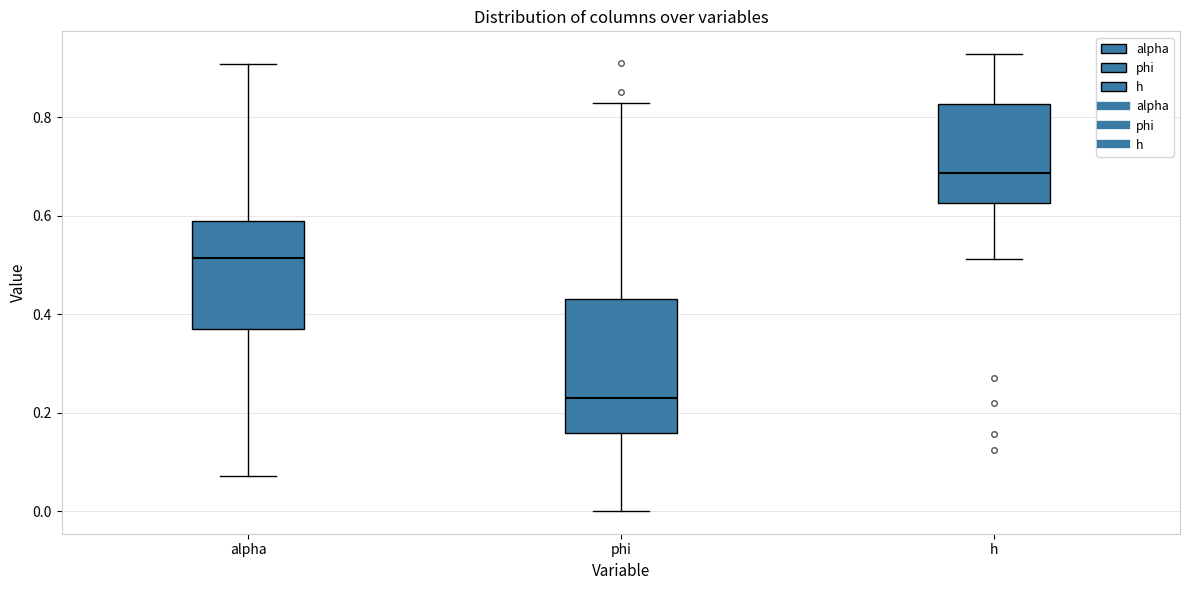

Where does the lower whisker of the box for h end on the y-axis? The values are not printed on the chart, so give them approximately, as read against the axis.

0.52